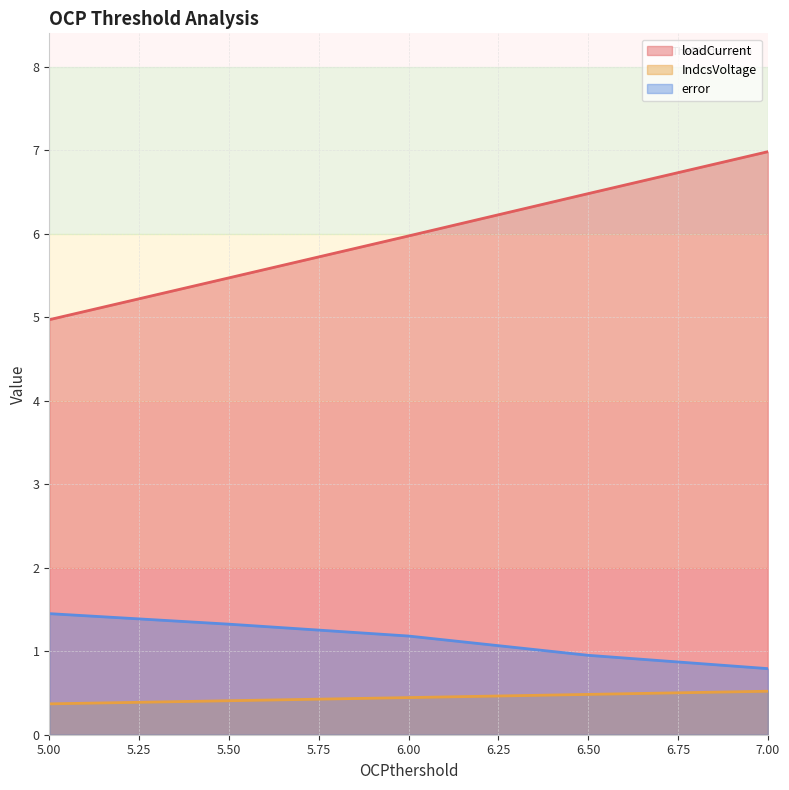

What is the value of the IndcsVoltage point at the 2nd from the left?

0.4